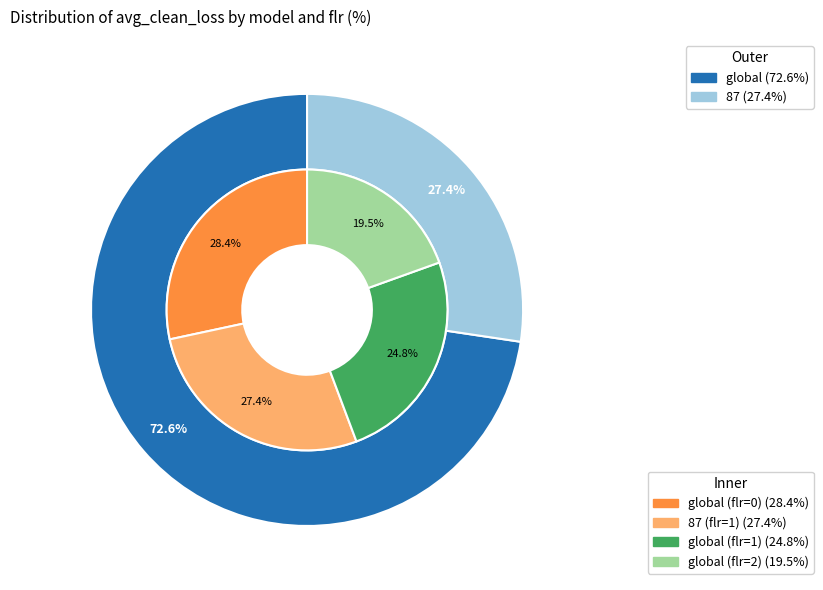

Is there a majority slice in this chart?

No